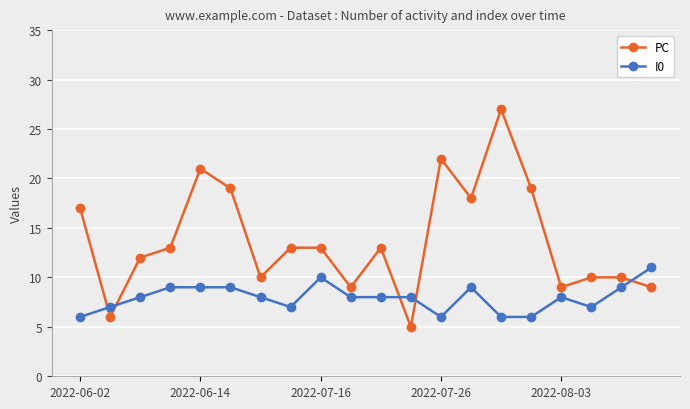

True or false: PC has more than 2 interior local peaks.

True